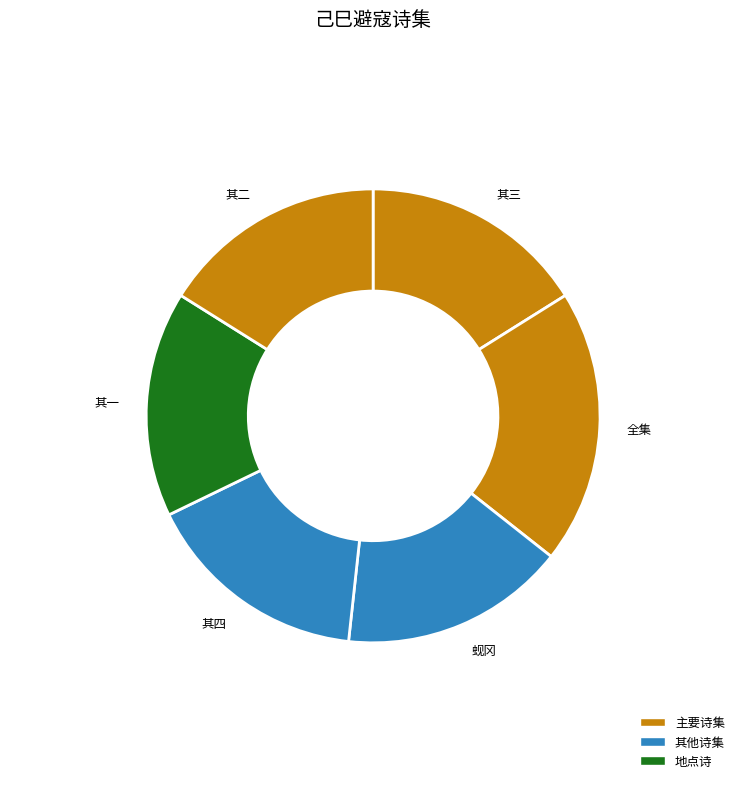

How many segments does this pie chart have?

6